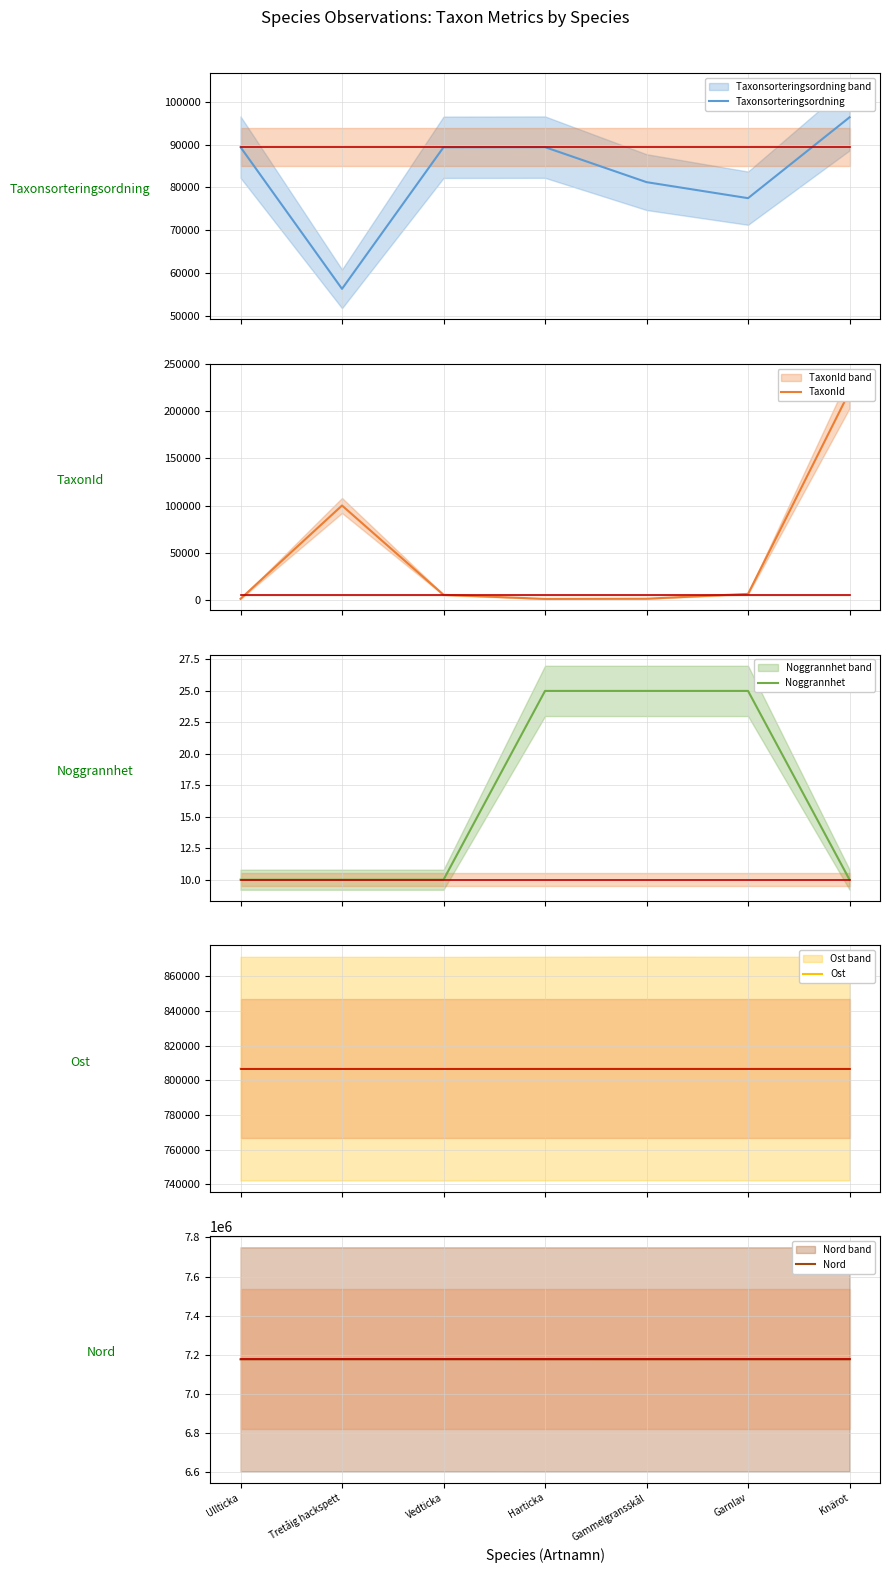

How many interior local peaks does the Taxonsorteringsordning series have?

1